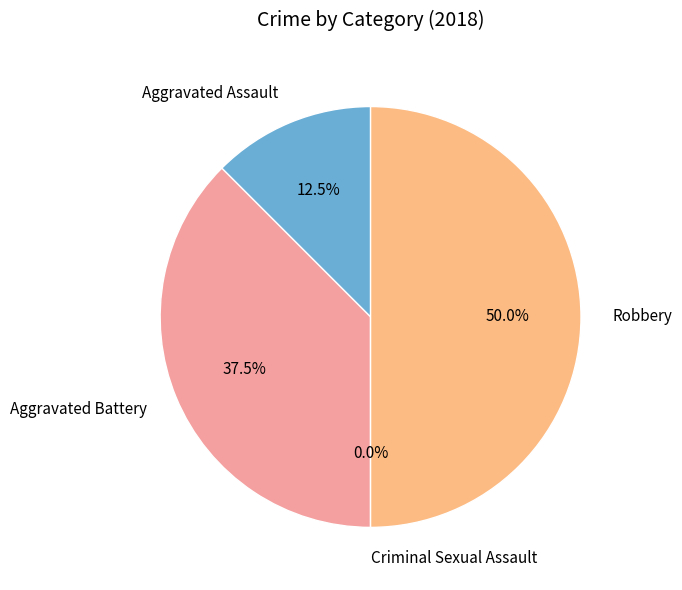

Do Robbery and Aggravated Assault together represent more than half of the pie?

Yes